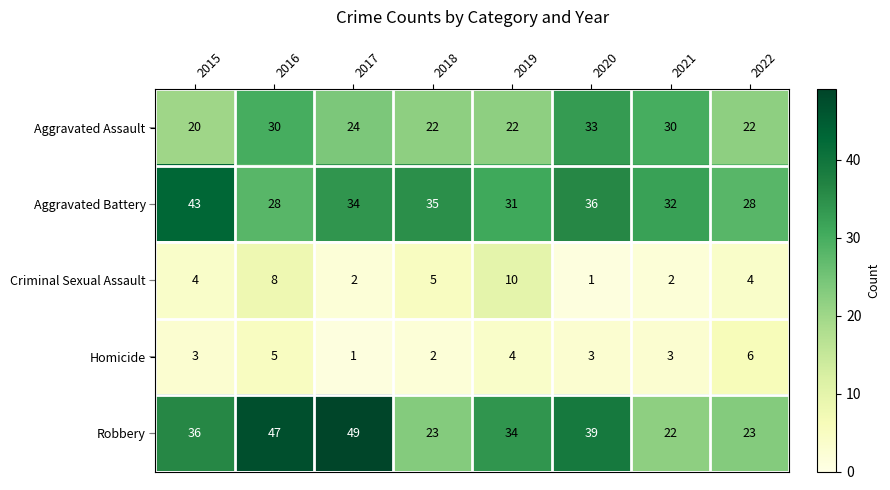

What is the sum of all Criminal Sexual Assault values?

36